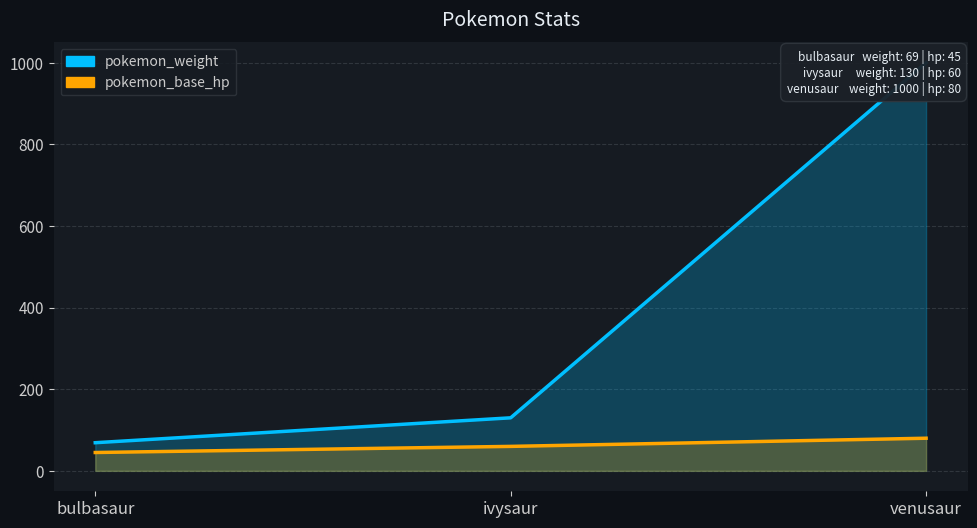

What are all the series names shown in the legend?

pokemon_weight, pokemon_base_hp